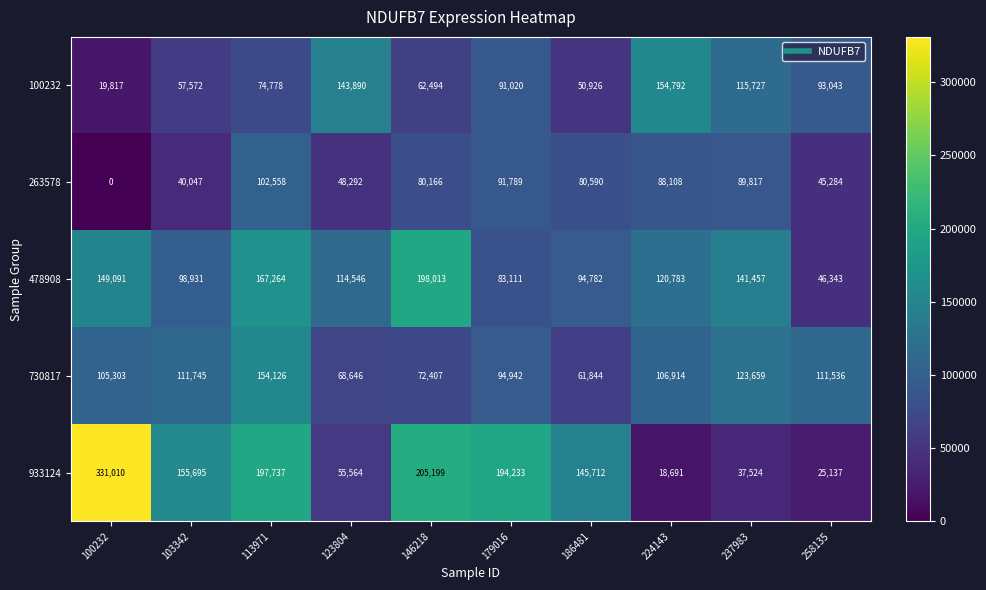

Which series has the largest total across all categories?

933124